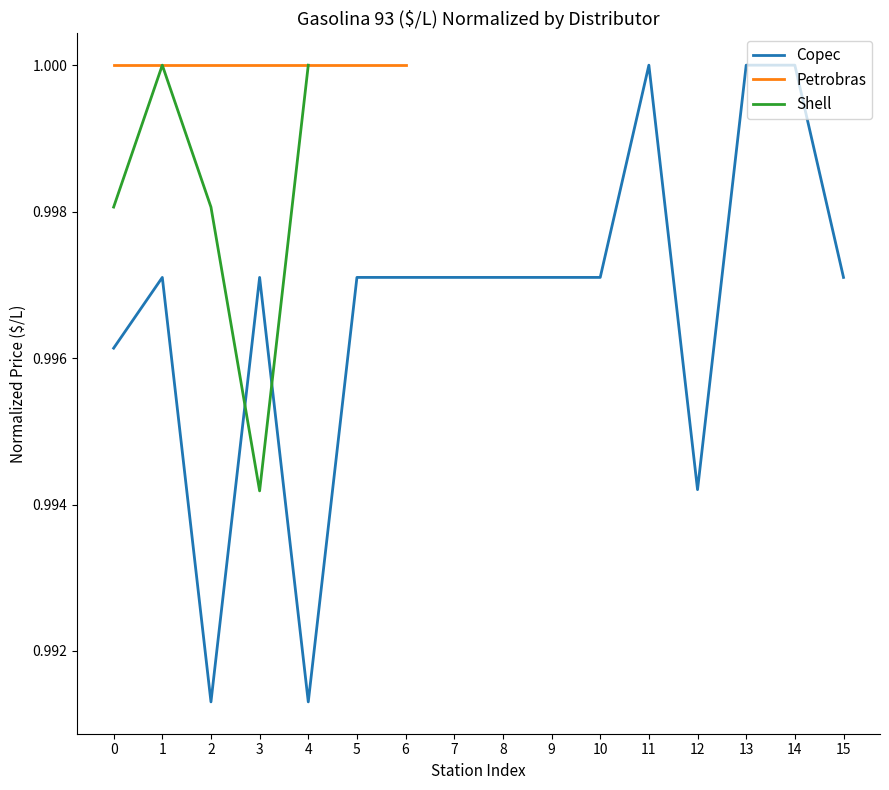

Is it true that Copec equals 1.4 at 0?

False